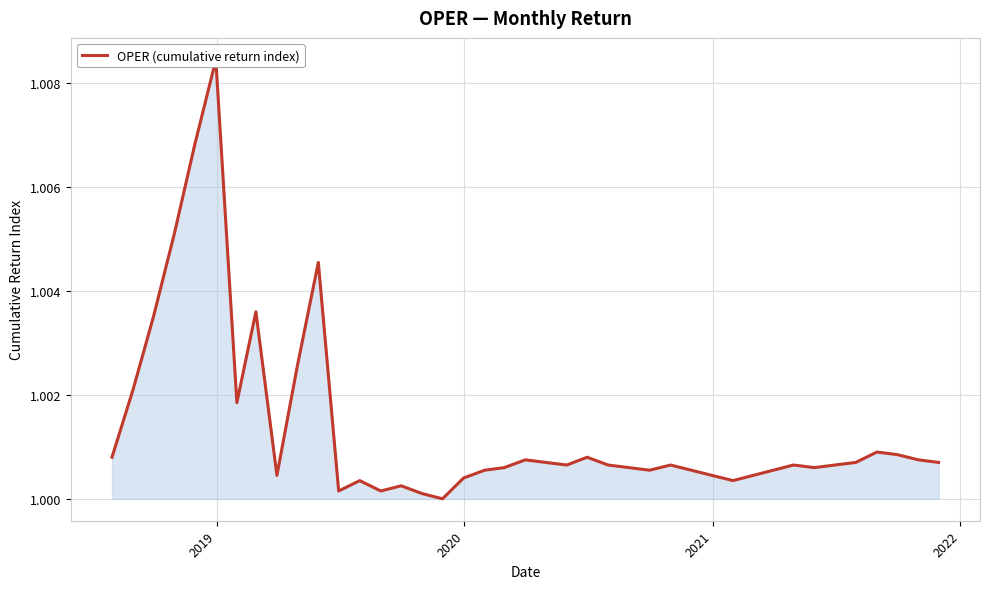

How many lines are shown in the chart?

1